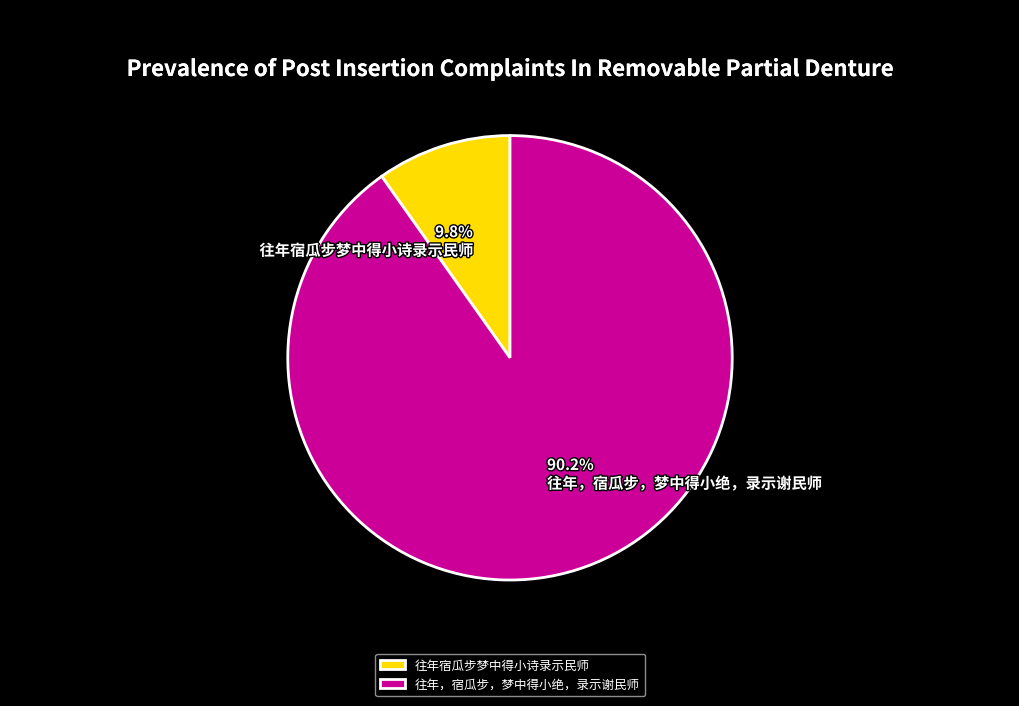

What percentage is the 往年，宿瓜步，梦中得小绝，录示谢民师 slice, to the nearest percent?

90%